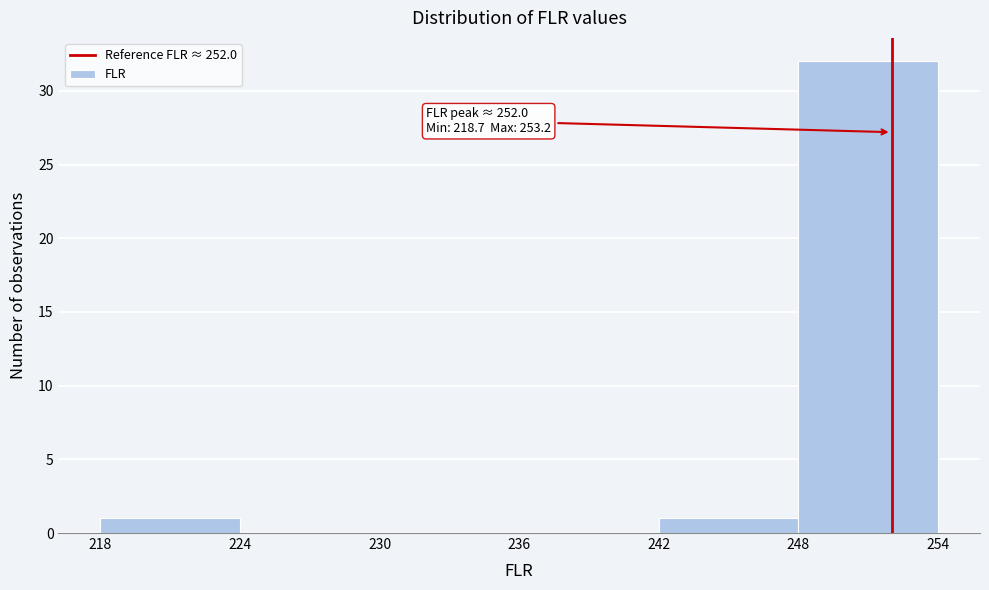

Which range on the x-axis has the tallest bar?

248 to 254